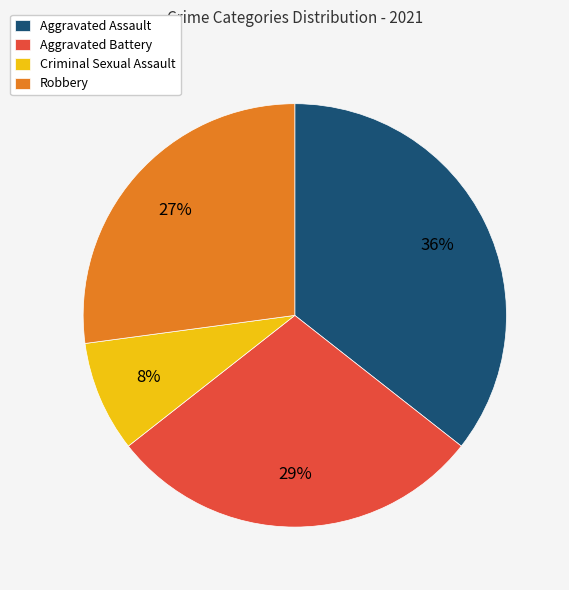

Count the number of slices in the pie.

4